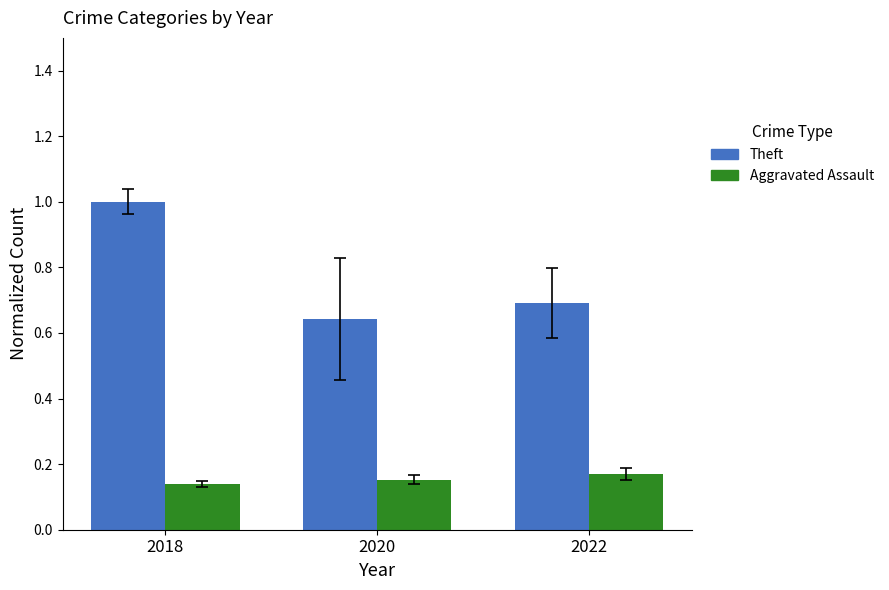

Which label corresponds to the largest value in the chart?

2018